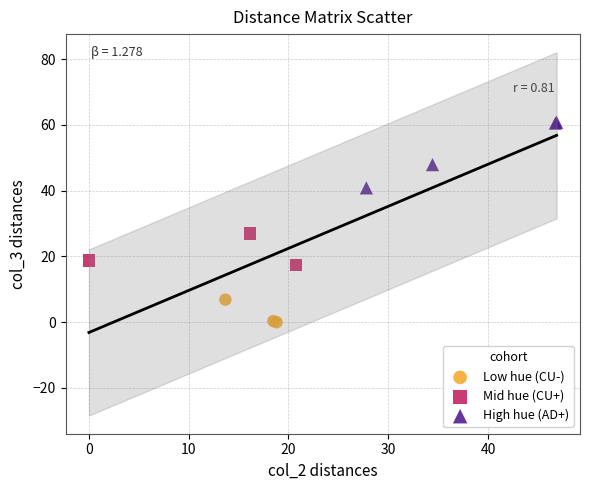

Which series has the largest Y range (max minus min)?

High hue (AD+)